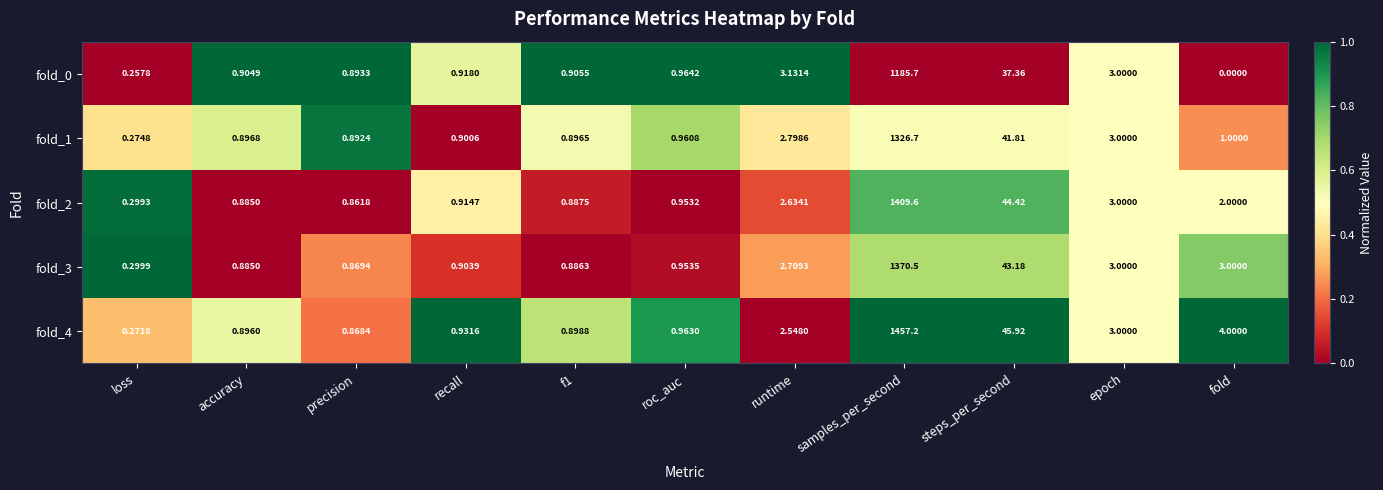

Which label corresponds to the smallest value in the chart?

fold